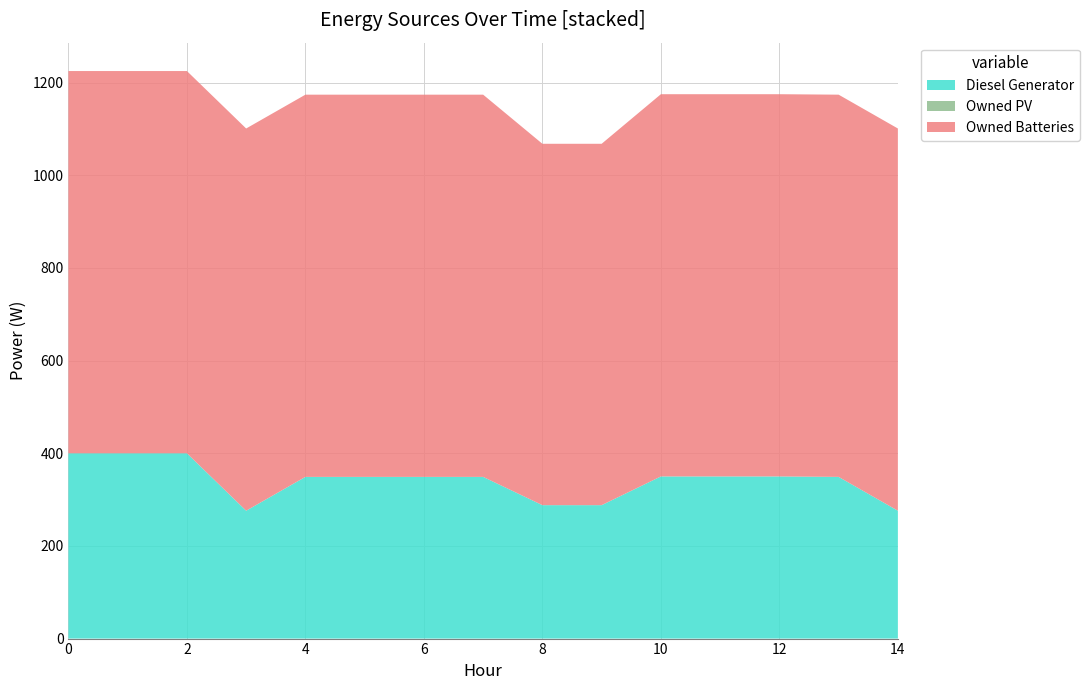

Reading left to right, transcribe all the data shown in this chart.

Diesel Generator: 400	400	400	276	349	349	349	349	288	288	350	350	350	349	276
Owned PV: 0	0	0	0	0	0	0	0	0	0	0	0	0	0	0
Owned Batteries: 825	825	825	825	825	825	825	825	780	780	825	825	825	825	825